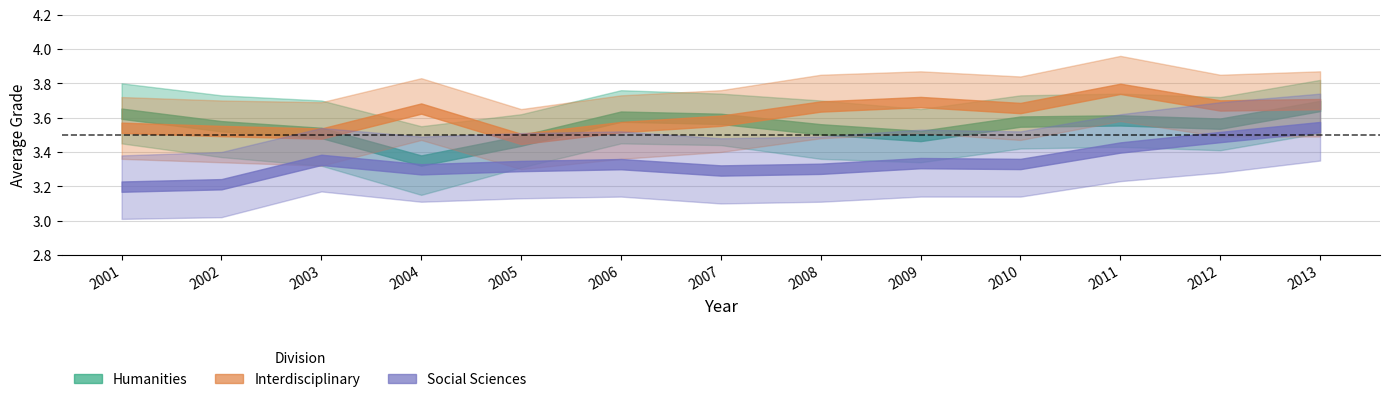

What value does the Interdisciplinary series have at 2010?

3.7